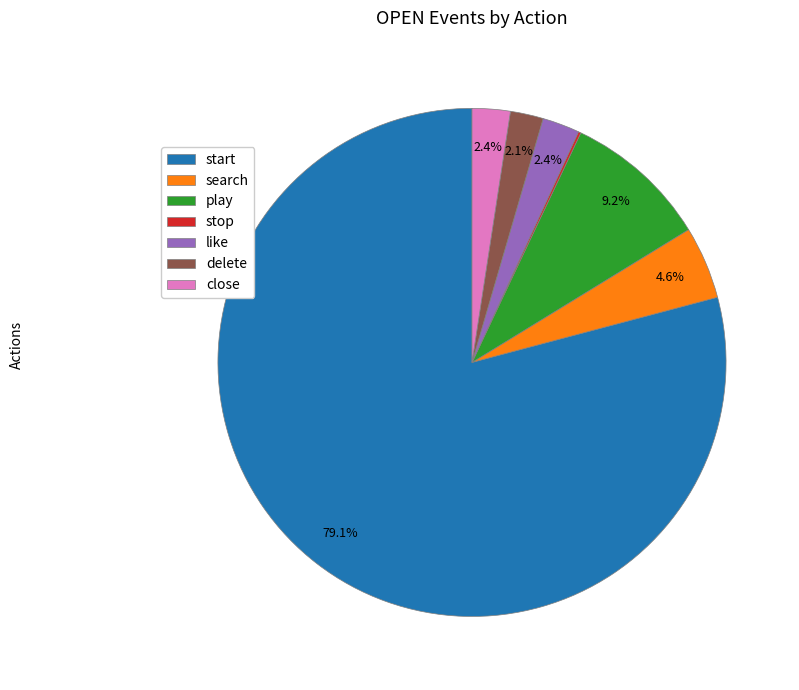

Is the sum of close and start greater than half?

Yes